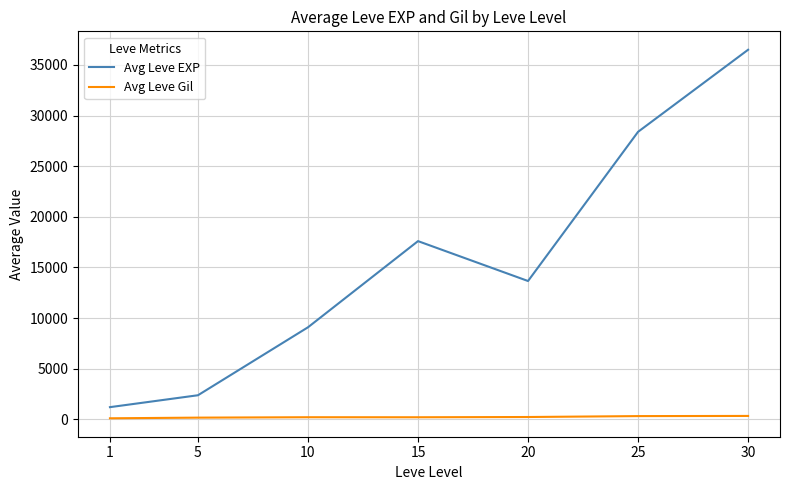

At which category does Avg Leve EXP reach its first local peak?

15